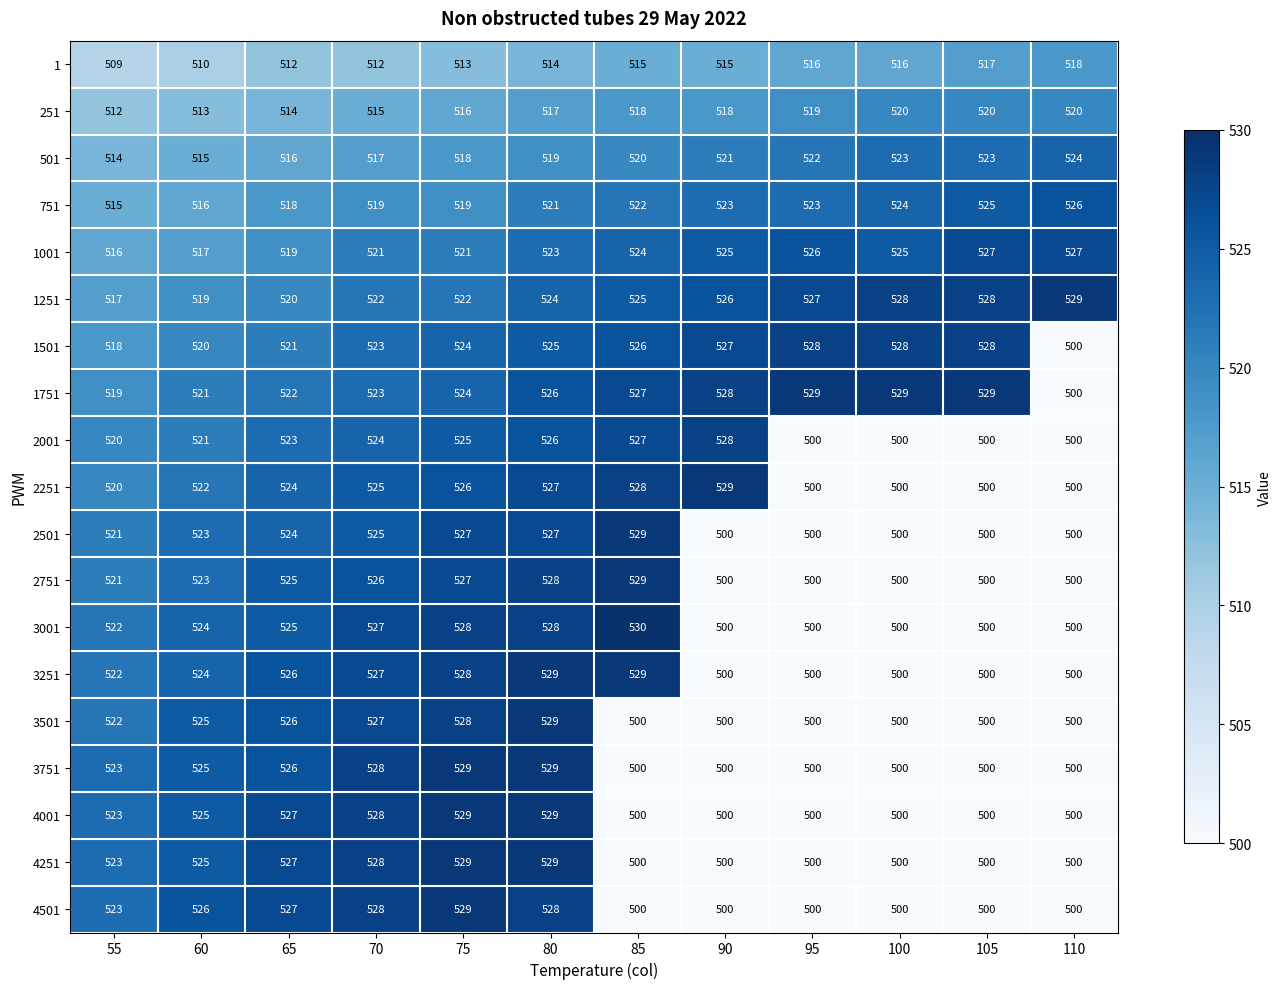

What is the minimum value for 2001?

500